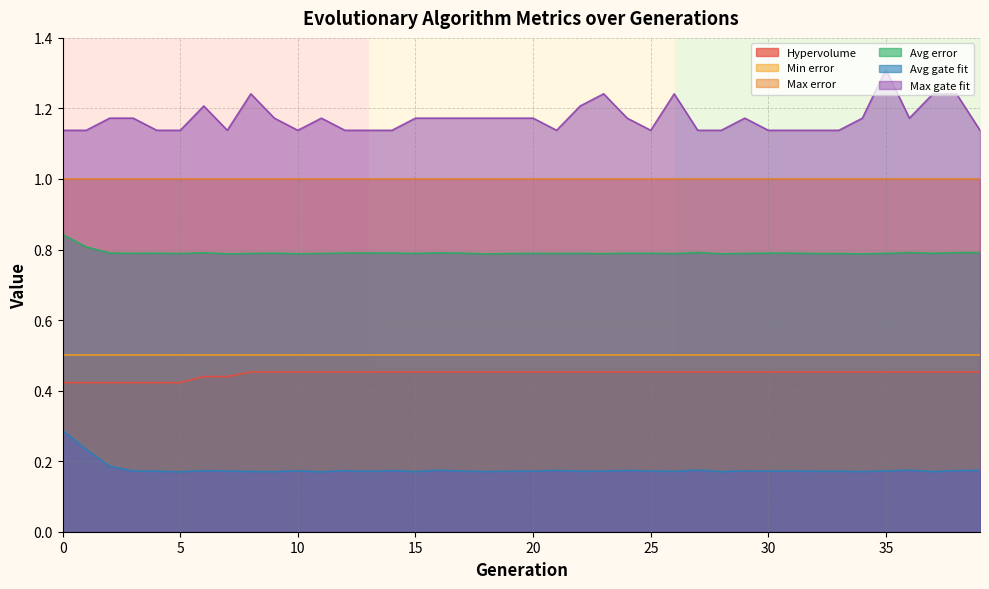

How many Avg gate fit values are between 0 and 1?

40